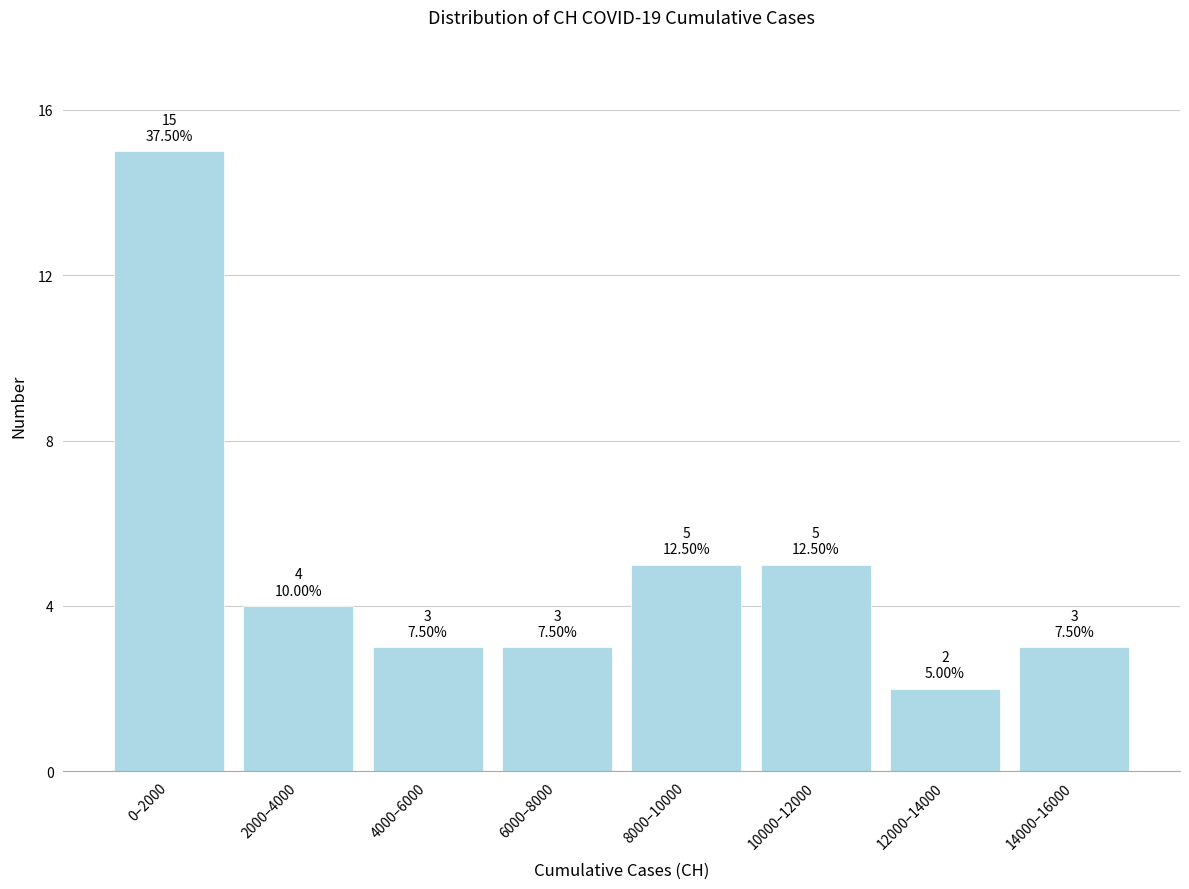

Reading right to left, list all the values displayed in this chart.

3	2	5	5	3	3	4	15